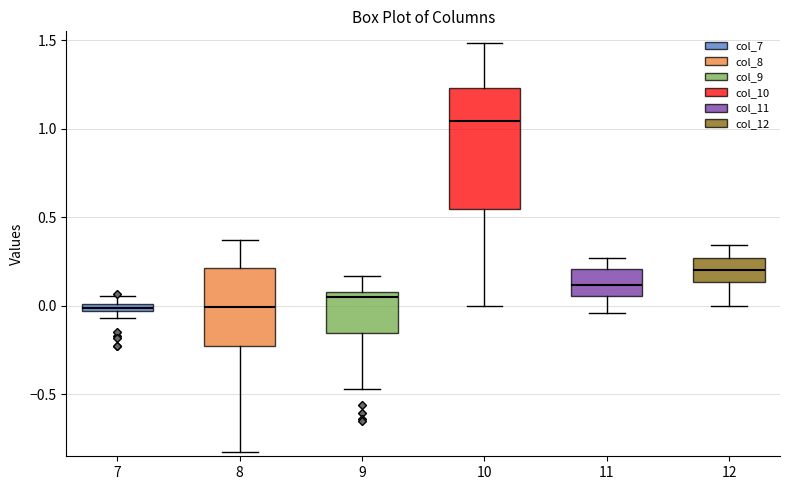

Comparing the boxes themselves (not the whiskers), which one is the tallest?

10